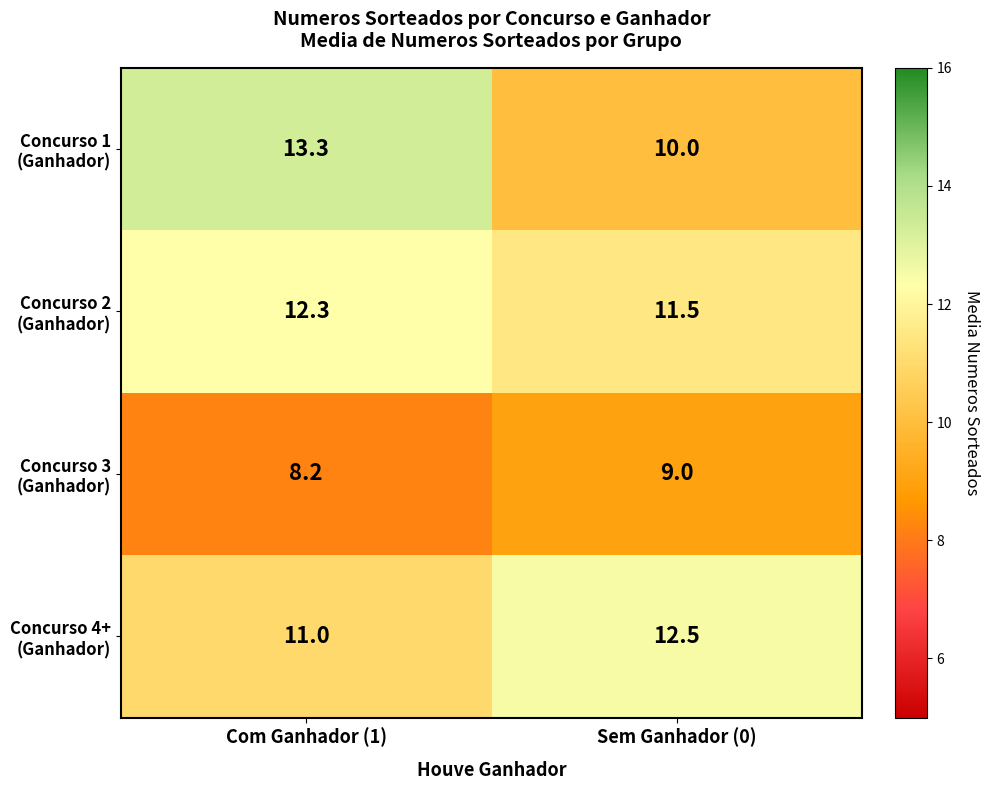

Which label corresponds to the smallest value in the chart?

Com Ganhador (1)